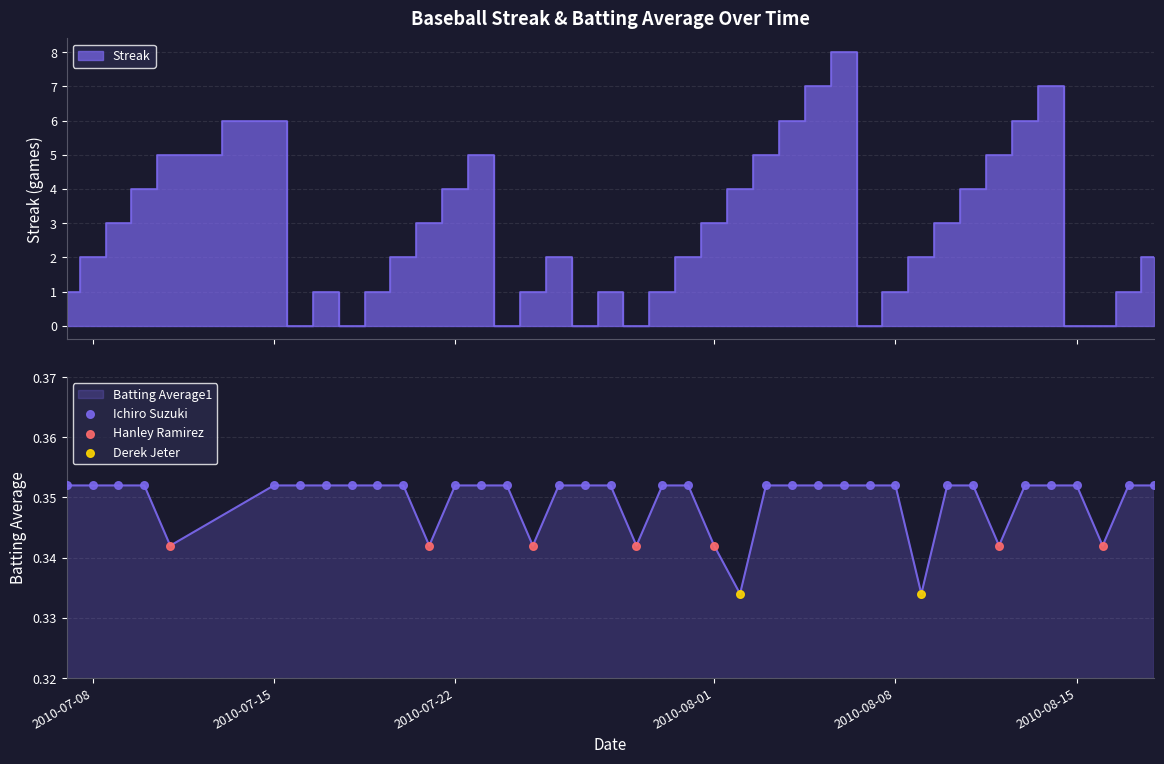

What is the total value across all series at 2010-07-22?

3.4